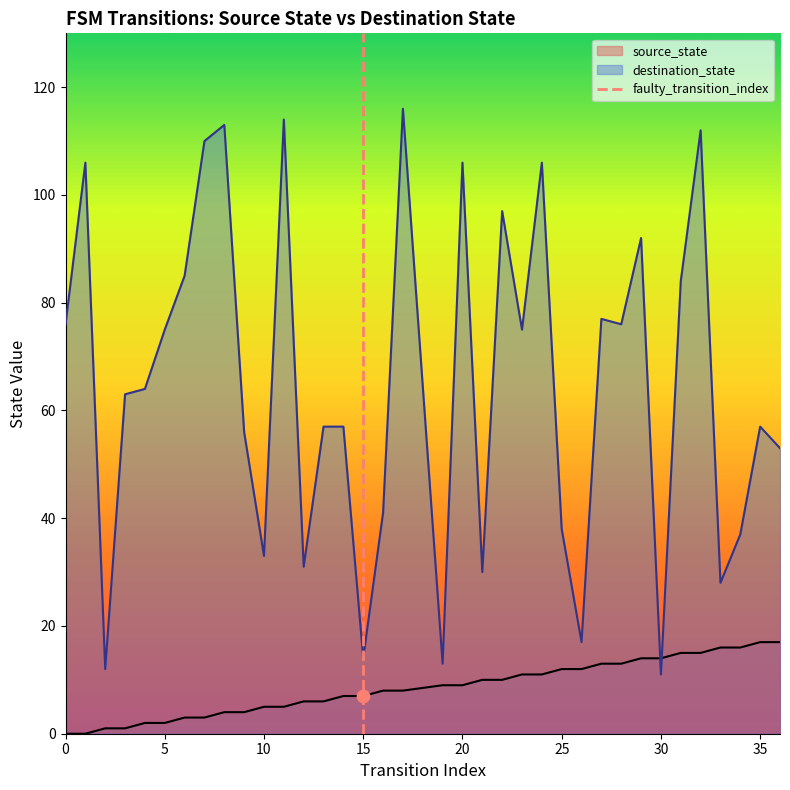

The value of source_state at 30 is 14. True or false?

True